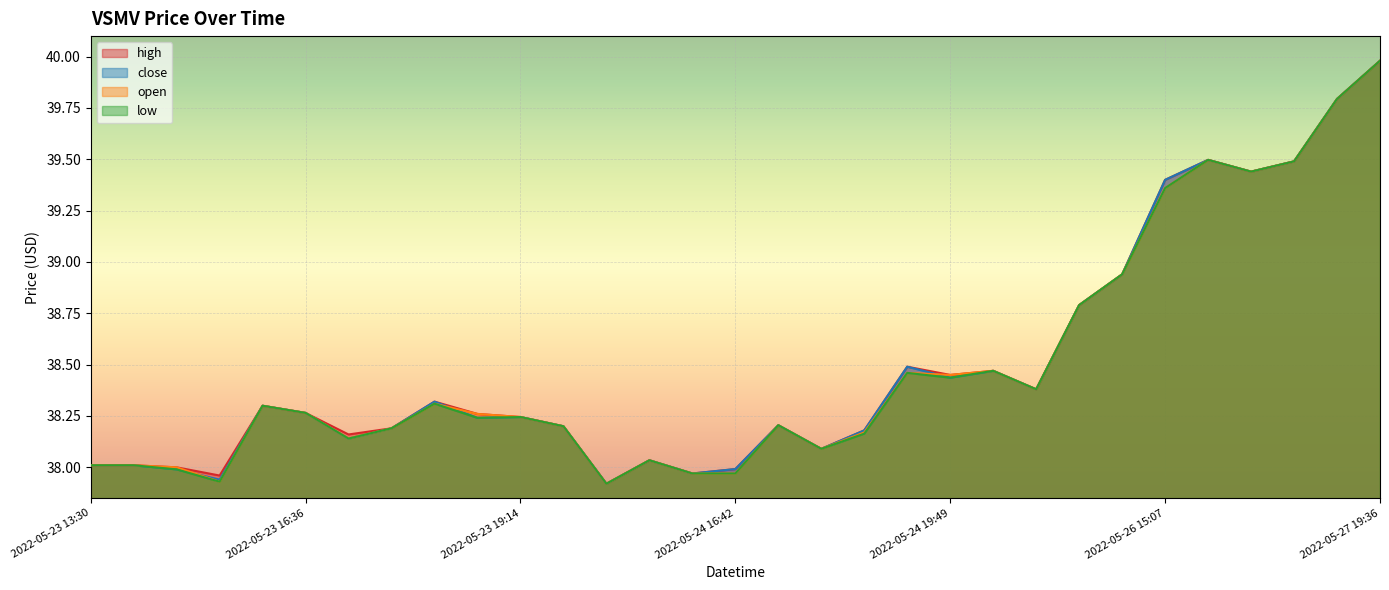

True or false: open has a value of 22.1 at 2022-05-23 13:30.

False